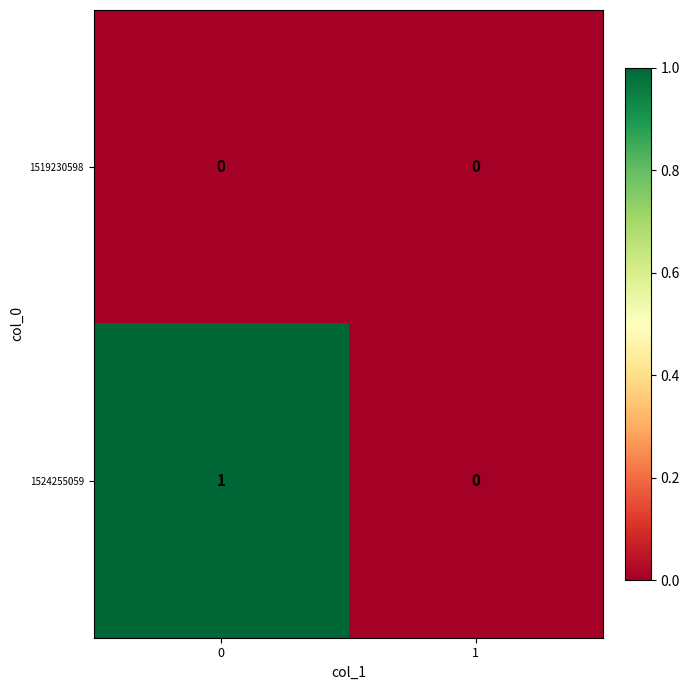

Count the number of data series in this chart.

2